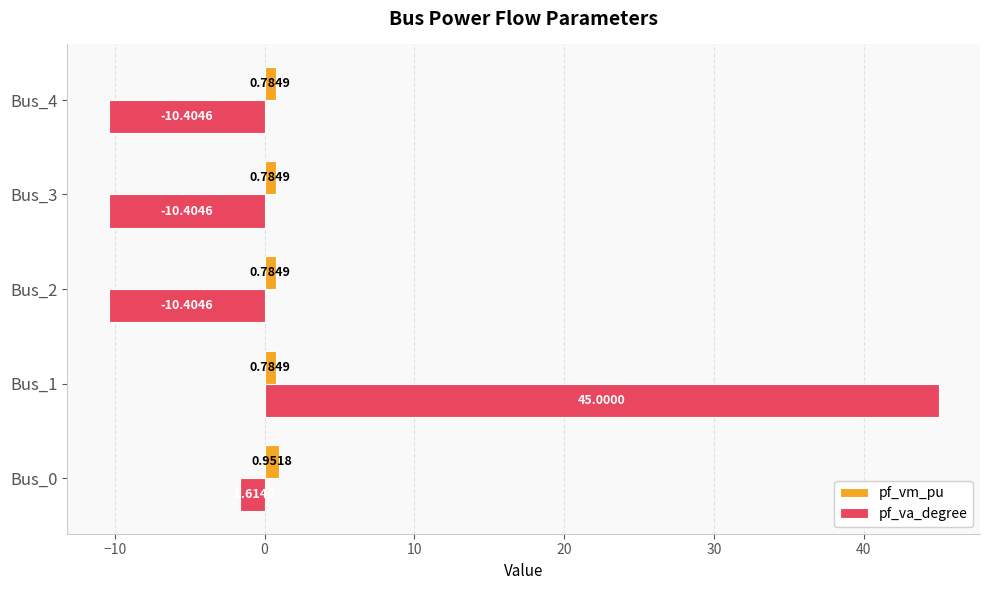

How many categories are shown in the chart?

5